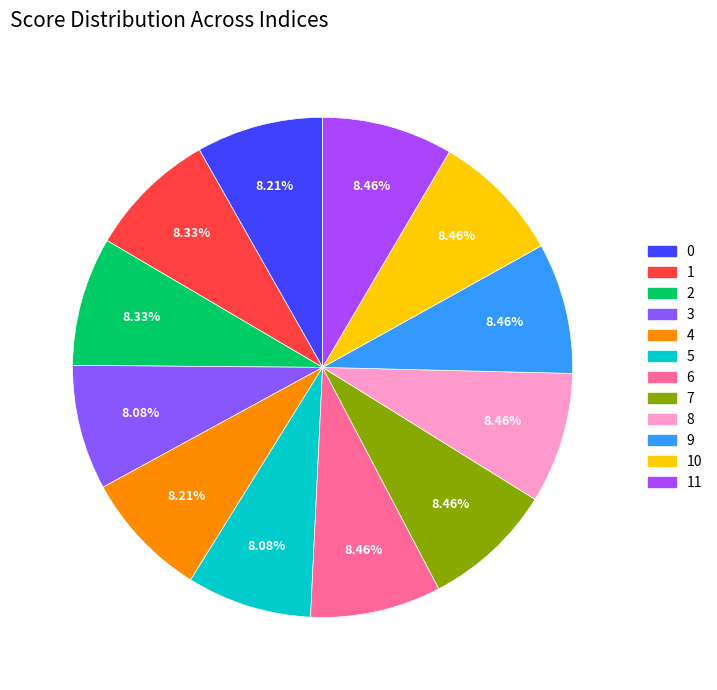

What is the smallest slice in the pie chart?

3